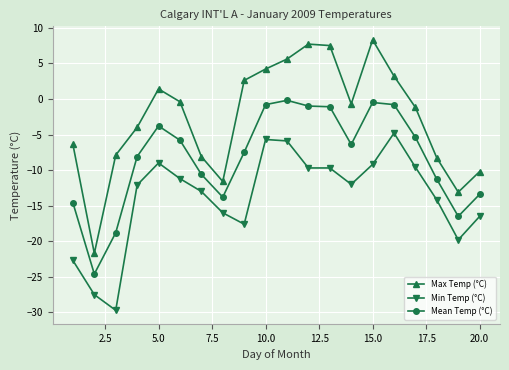

What is the average value of the Min Temp (°C) series?

-13.8